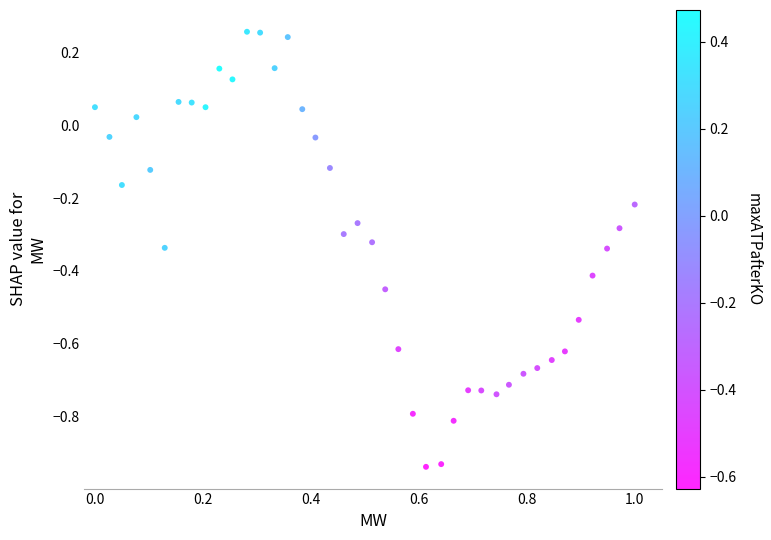

What is the range of Y values (max minus min)?

1.2